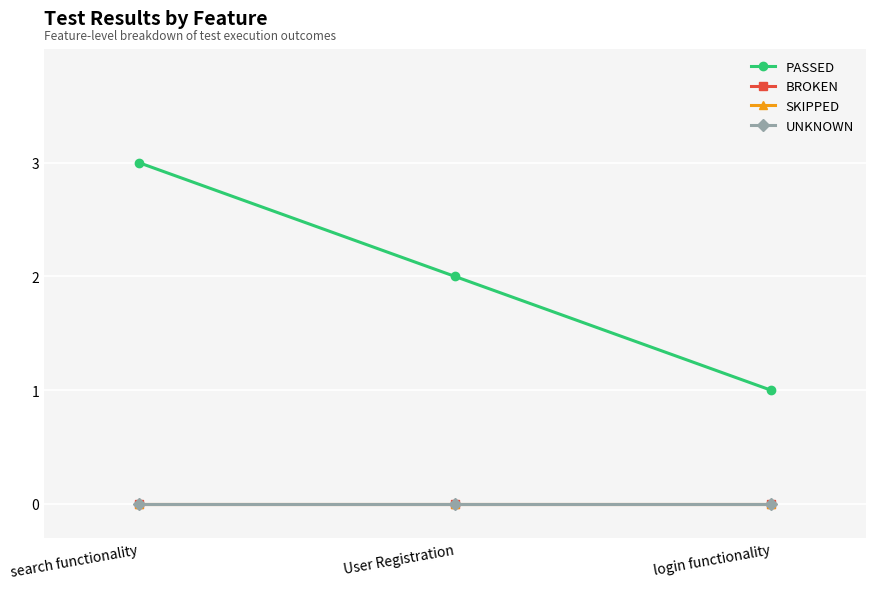

Reading left to right, what are all the values shown in this chart?

PASSED: search functionality=3	User Registration=2	login functionality=1
BROKEN: search functionality=0	User Registration=0	login functionality=0
SKIPPED: search functionality=0	User Registration=0	login functionality=0
UNKNOWN: search functionality=0	User Registration=0	login functionality=0